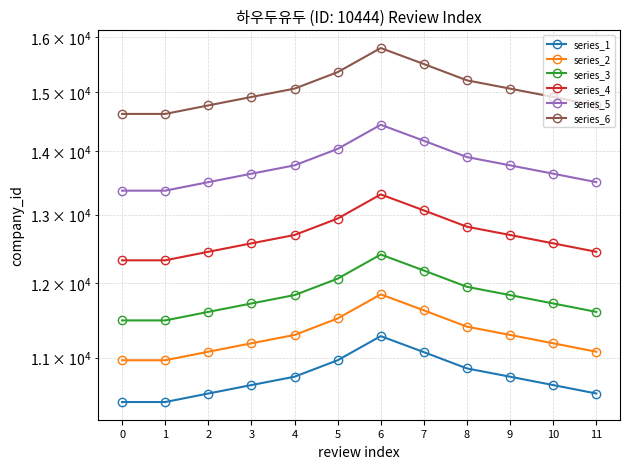

True or false: series_5 has more than 2 interior local peaks.

False